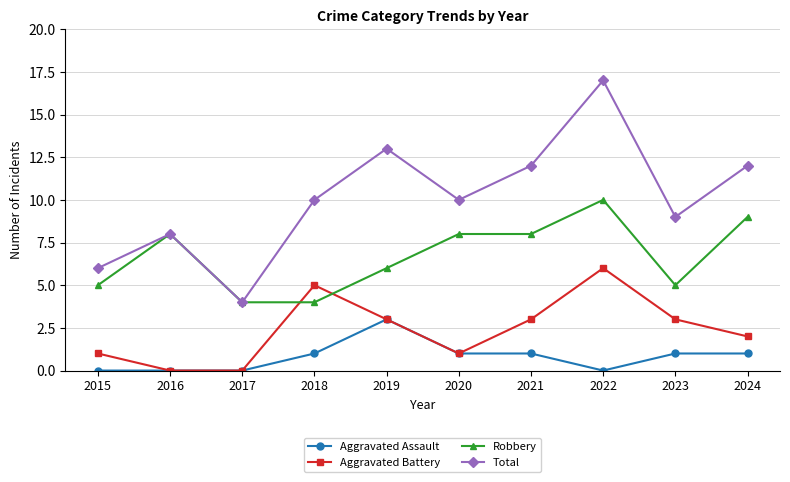

How many Aggravated Battery values are between 1 and 3?

6